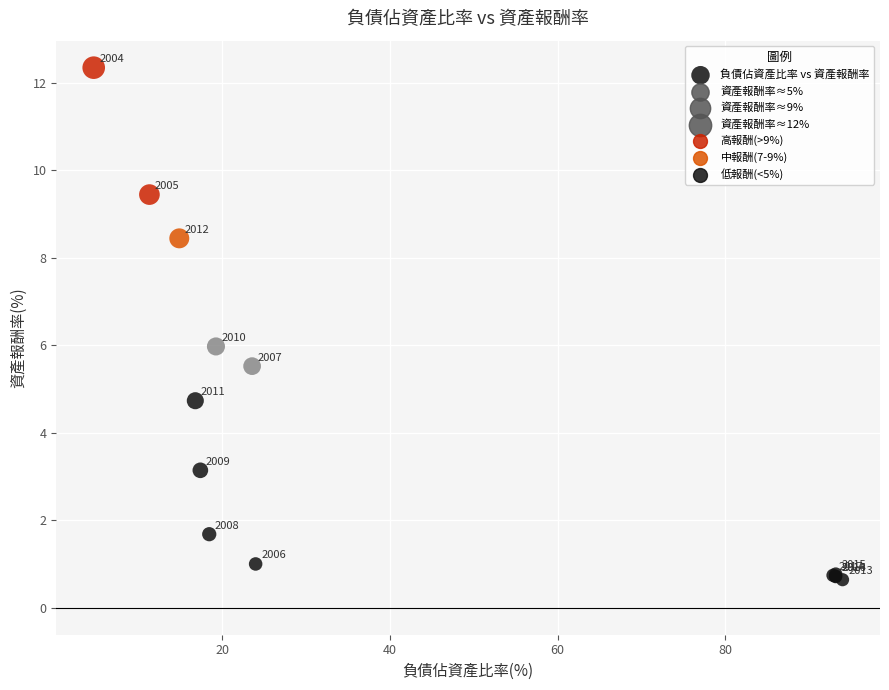

What Y value in the scatter plot is closest to 6?

6.0